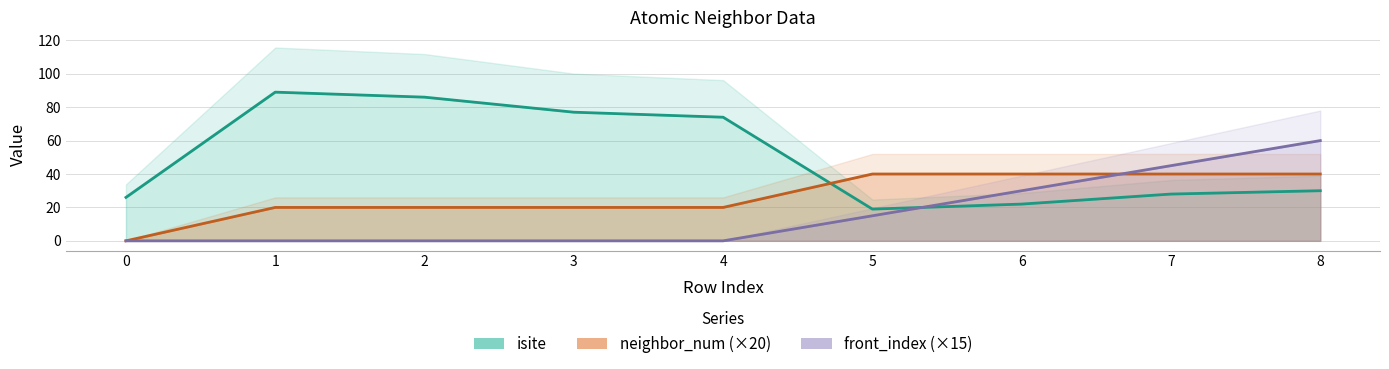

How many categories are shown in the chart?

9